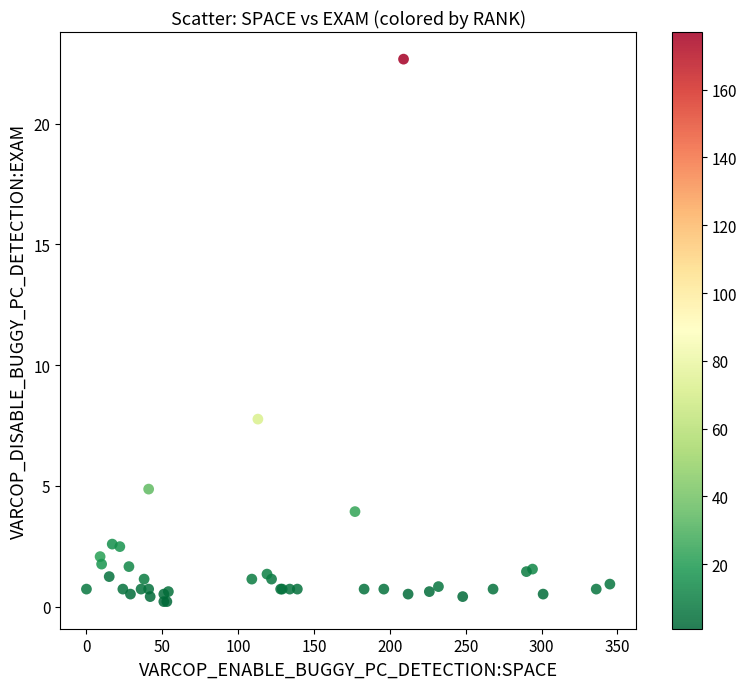

What Y value in the scatter plot is closest to 11?

7.8